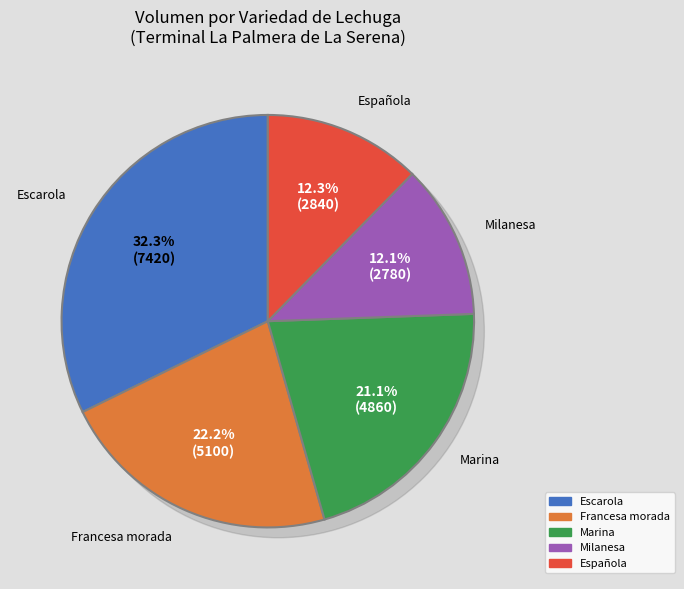

What is the largest slice in the pie chart?

Escarola